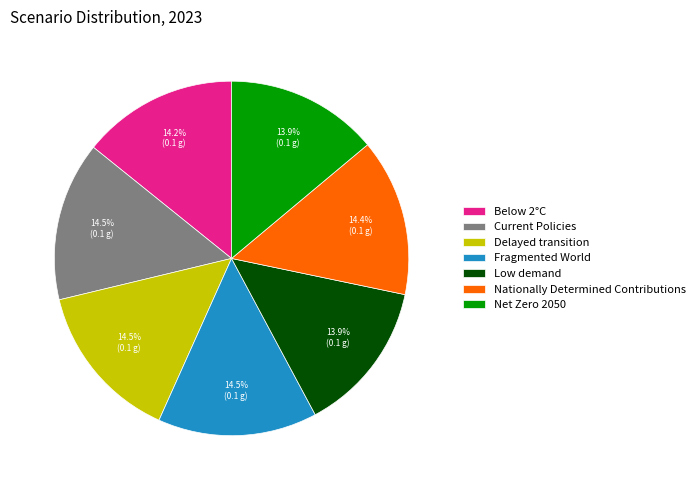

Count the number of slices in the pie.

7